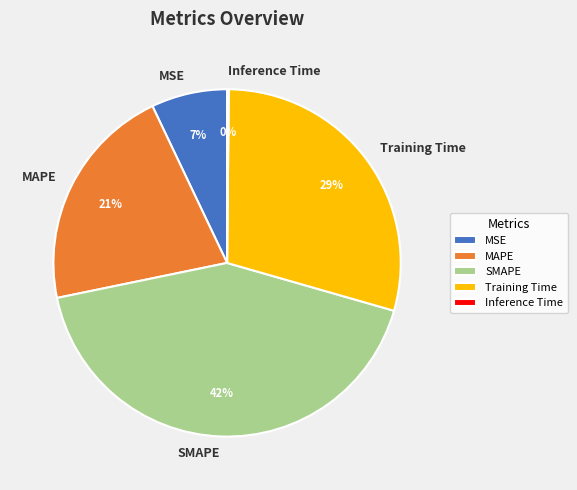

Which has a higher value, SMAPE or MSE?

SMAPE